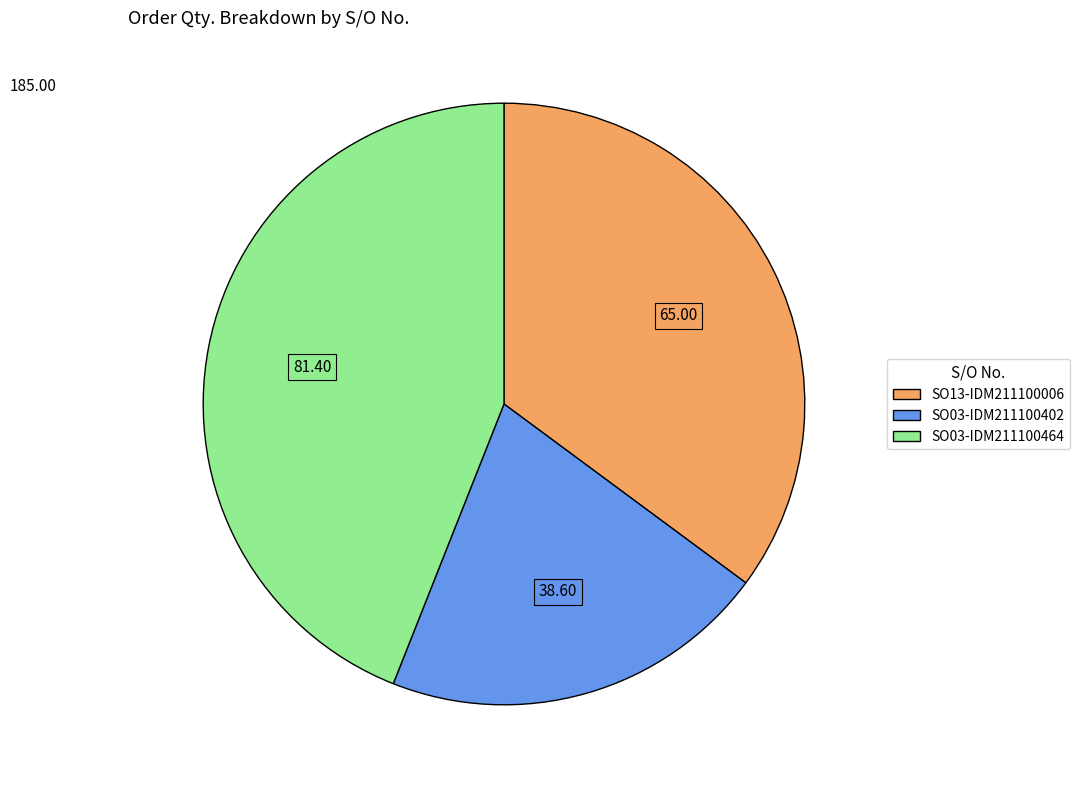

The SO13-IDM211100006 slice represents 35% of the pie. True or false?

True